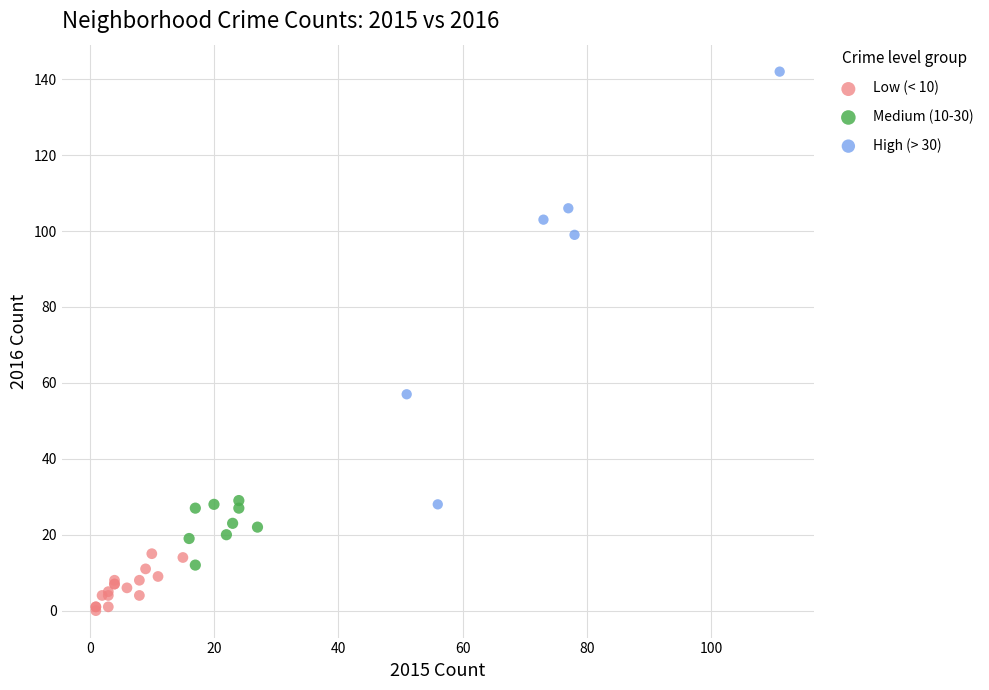

Which series contains the highest Y value?

High (> 30)